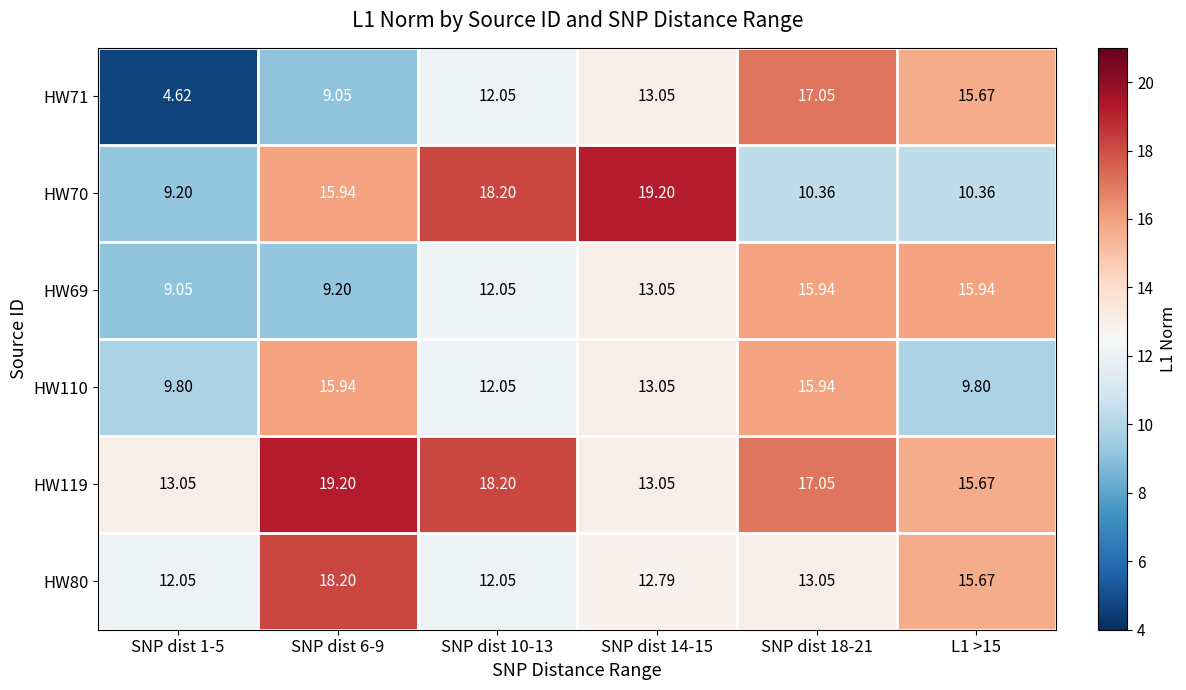

Reading left to right, transcribe all the data shown in this chart.

HW71: SNP dist 1-5=4.6	SNP dist 6-9=9.1	SNP dist 10-13=12.1	SNP dist 14-15=13.1	SNP dist 18-21=17.1	L1 >15=15.7
HW70: SNP dist 1-5=9.2	SNP dist 6-9=15.9	SNP dist 10-13=18.2	SNP dist 14-15=19.2	SNP dist 18-21=10.4	L1 >15=10.4
HW69: SNP dist 1-5=9.1	SNP dist 6-9=9.2	SNP dist 10-13=12.1	SNP dist 14-15=13.1	SNP dist 18-21=15.9	L1 >15=15.9
HW110: SNP dist 1-5=9.8	SNP dist 6-9=15.9	SNP dist 10-13=12.1	SNP dist 14-15=13.1	SNP dist 18-21=15.9	L1 >15=9.8
HW119: SNP dist 1-5=13.1	SNP dist 6-9=19.2	SNP dist 10-13=18.2	SNP dist 14-15=13.1	SNP dist 18-21=17.1	L1 >15=15.7
HW80: SNP dist 1-5=12.1	SNP dist 6-9=18.2	SNP dist 10-13=12.1	SNP dist 14-15=12.8	SNP dist 18-21=13.1	L1 >15=15.7